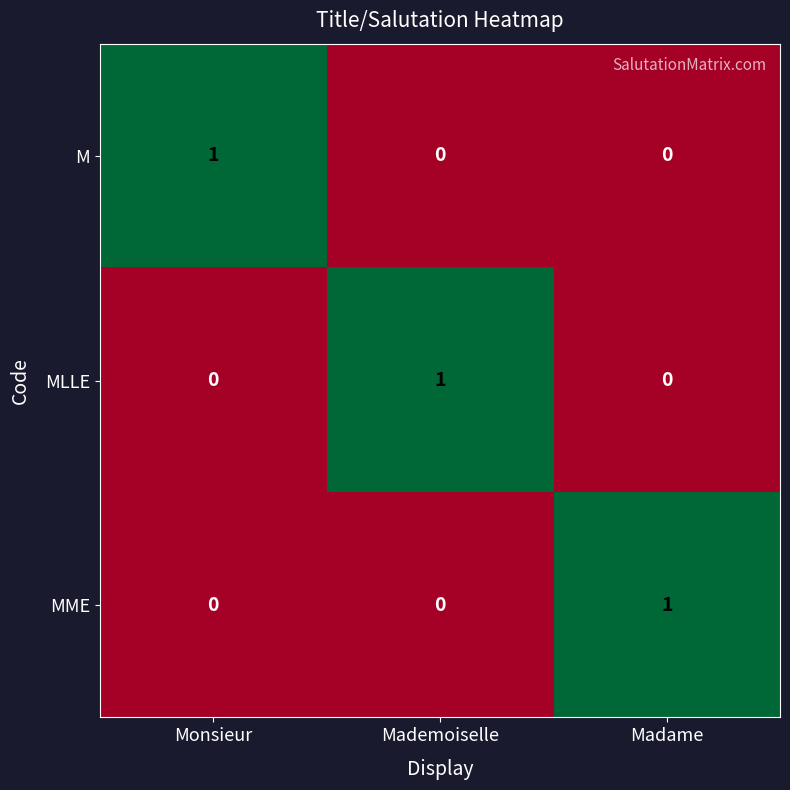

What is the spread (max minus min) of values at Madame?

1